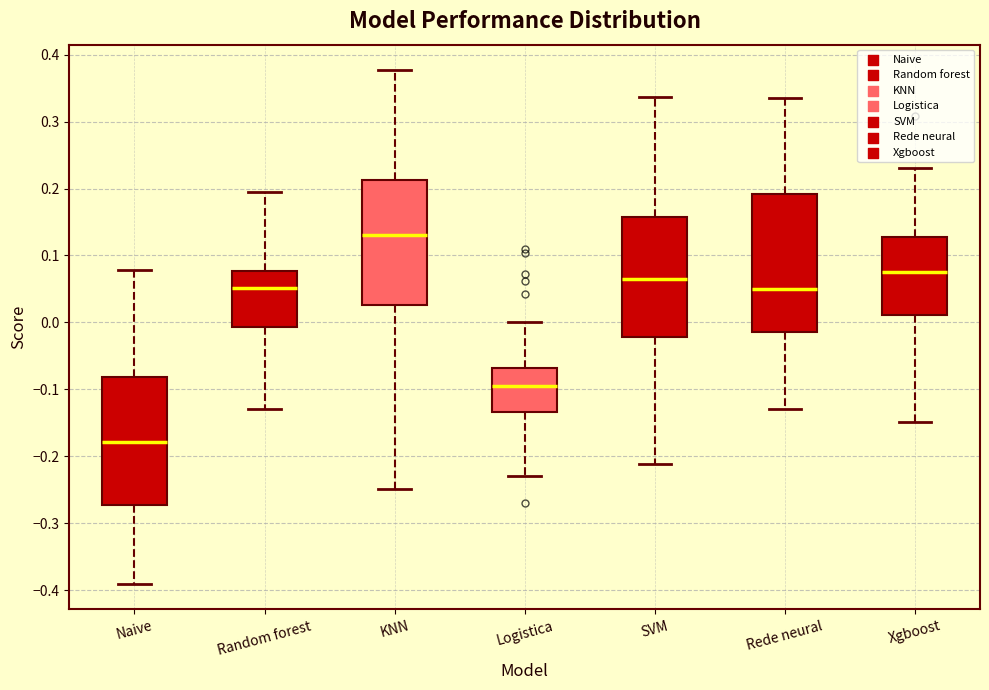

Which box has the lowest median line?

Naive